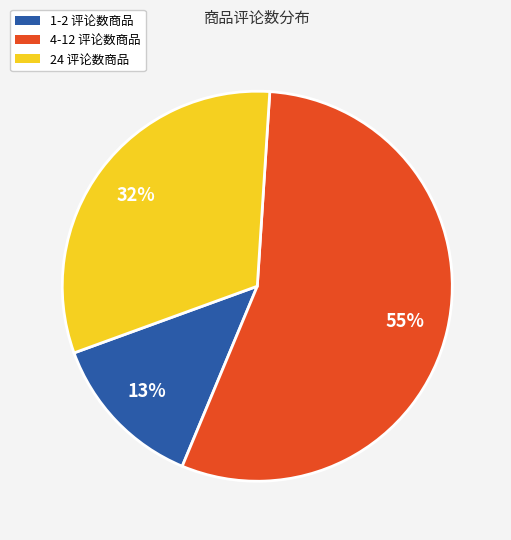

Is there any slice that represents more than half of the pie?

Yes